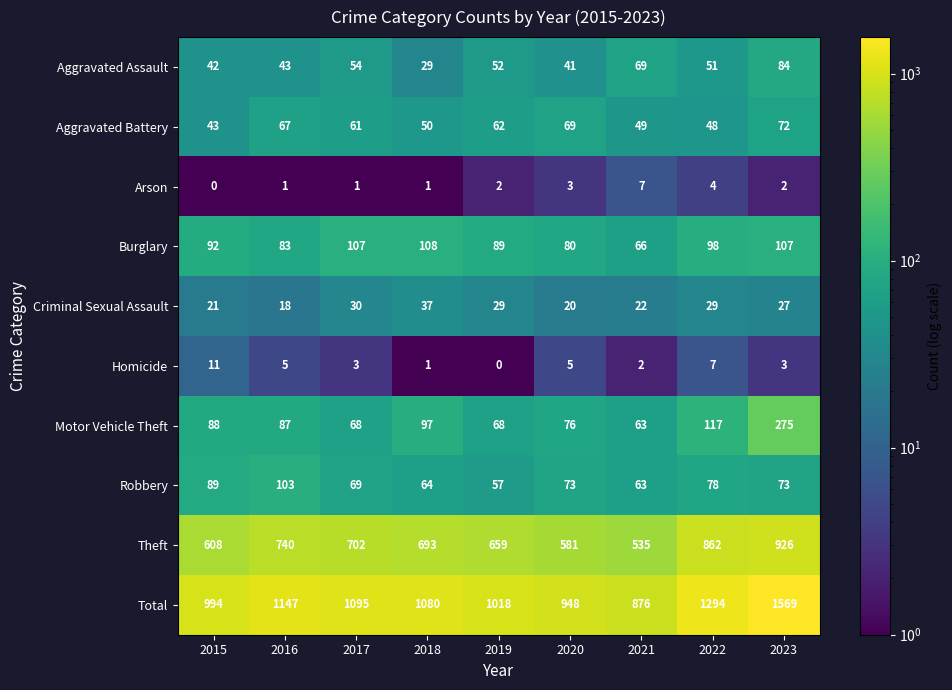

At which label is Robbery closest to 80?

2022